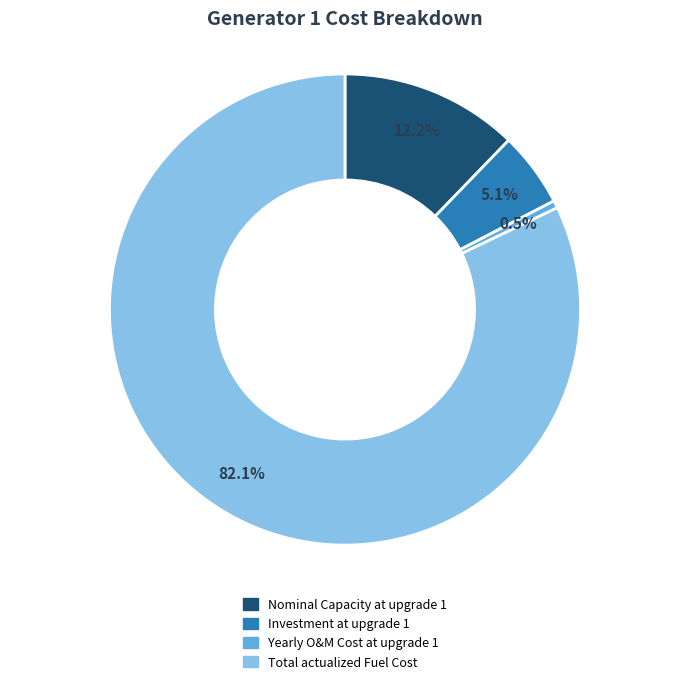

How many segments does this pie chart have?

4